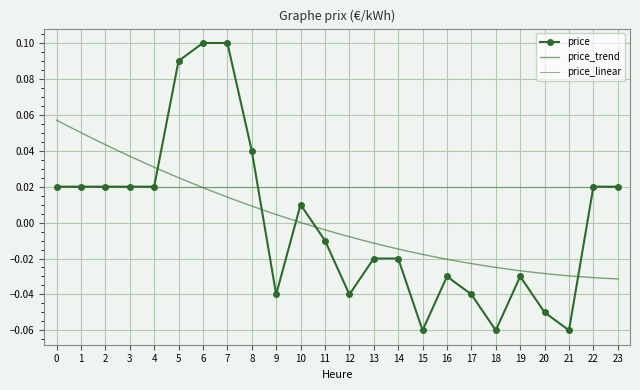

What is the minimum value shown in the chart?

-0.1